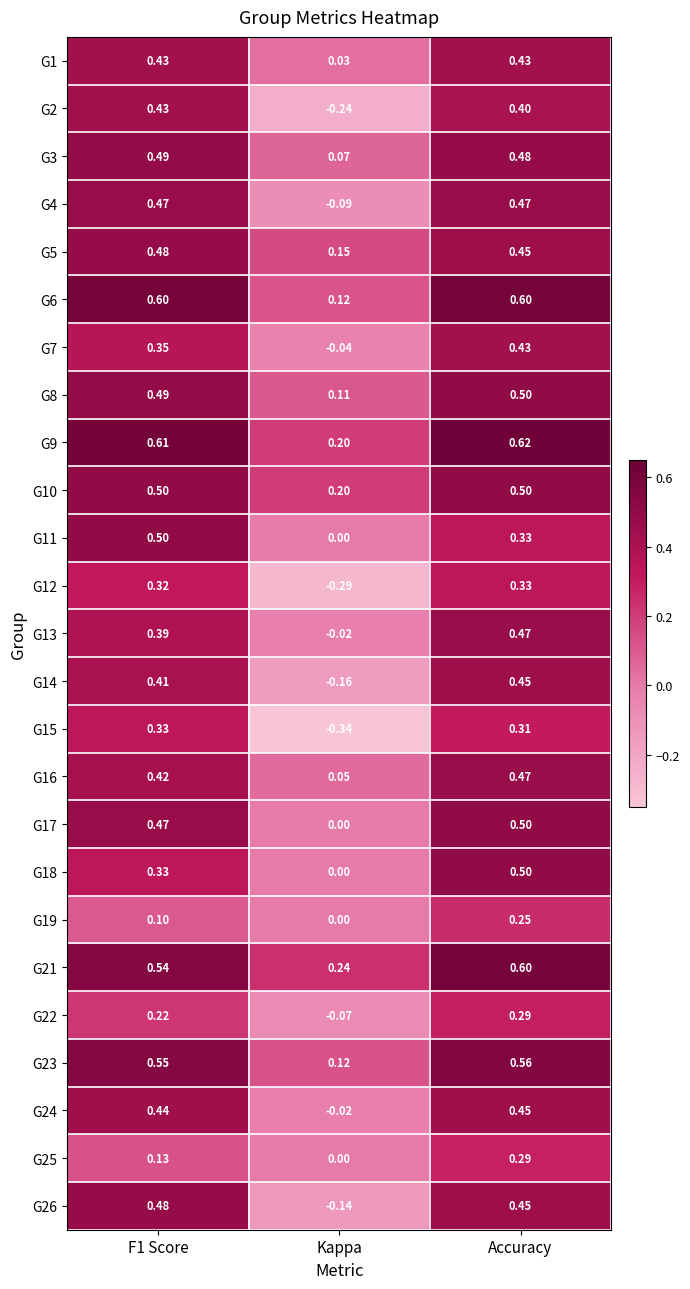

At which category is the sum across all series the highest?

Accuracy